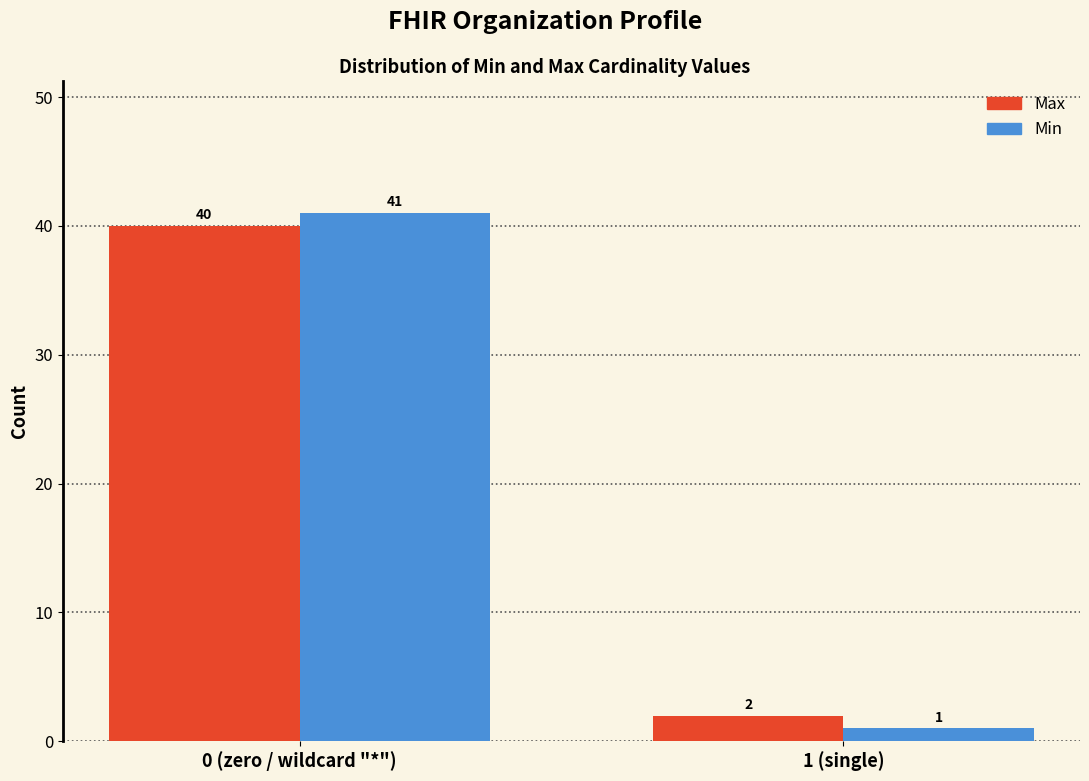

Reading left to right, list all the values displayed in this chart.

Max: 0 (zero / wildcard "*")=40	1 (single)=2
Min: 0 (zero / wildcard "*")=41	1 (single)=1